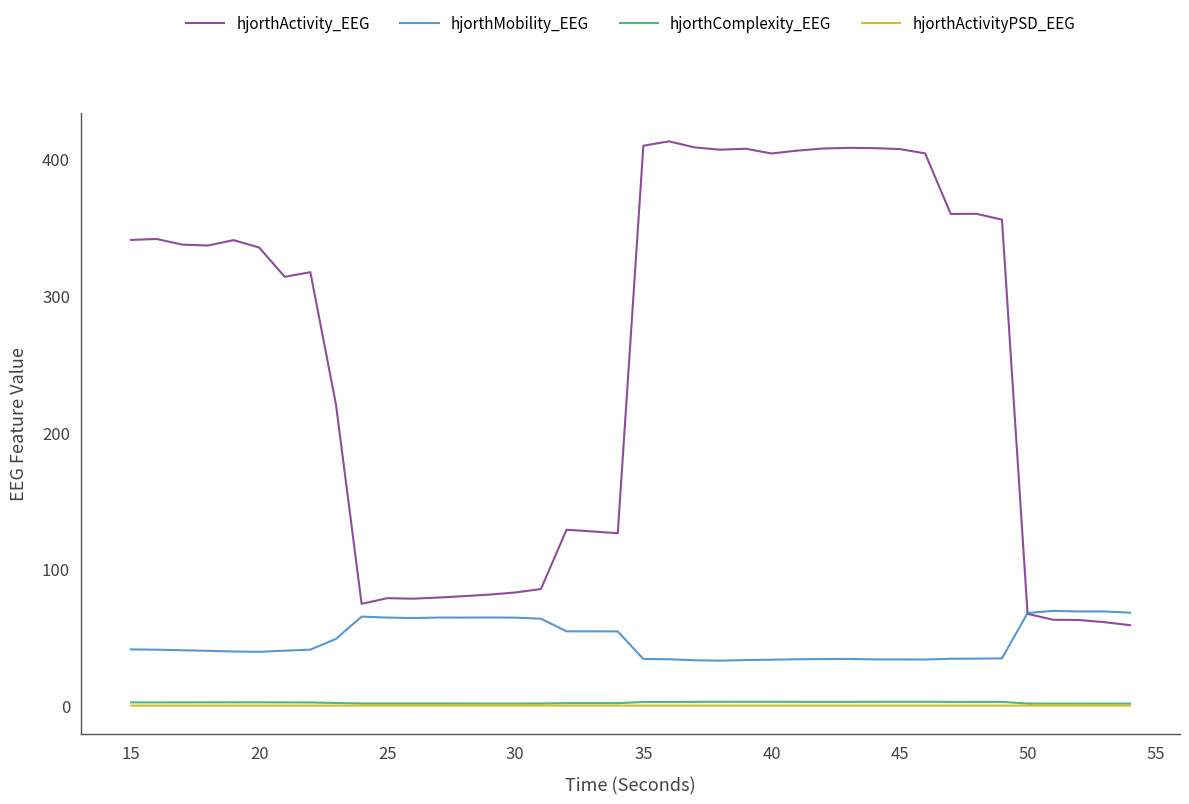

Which series has the largest range (max minus min)?

hjorthActivity_EEG